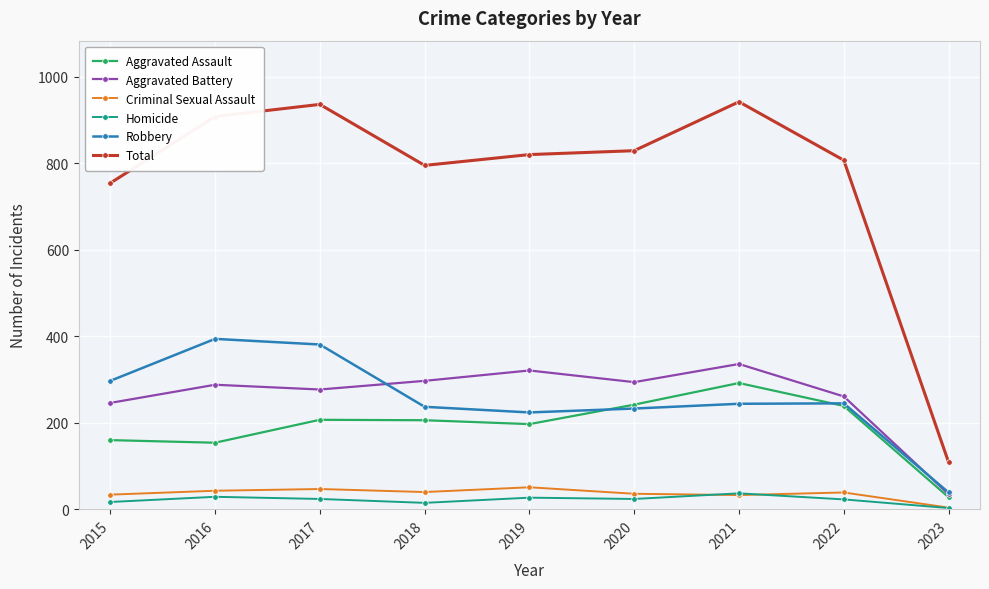

True or false: Criminal Sexual Assault and Robbery intersect in this chart.

False